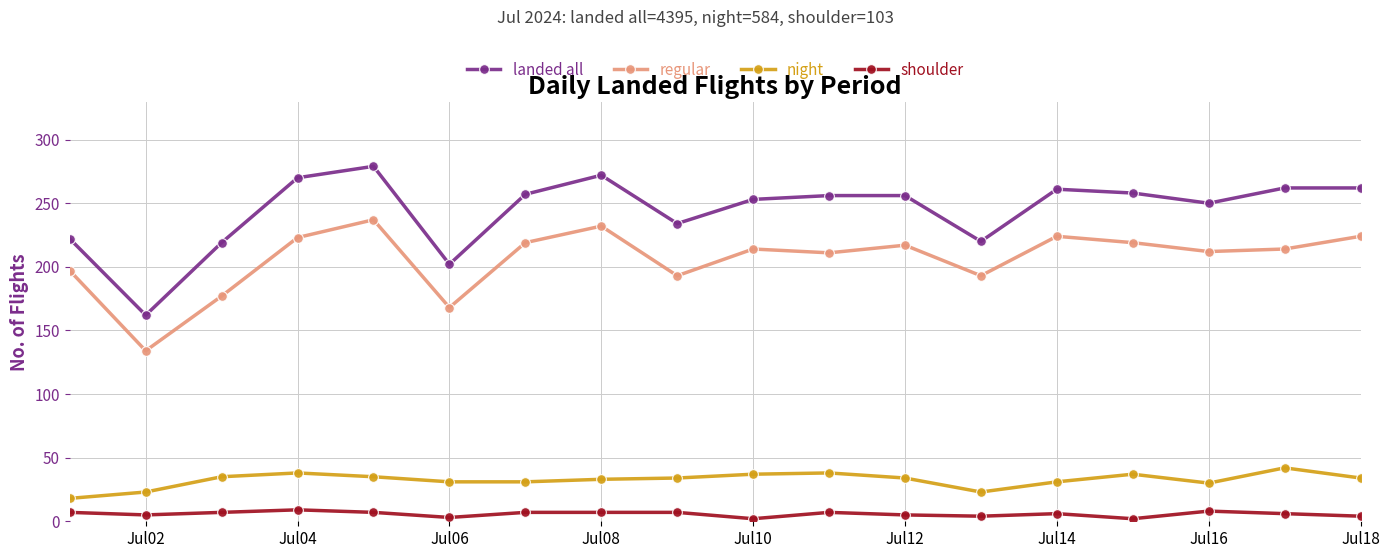

True or false: night and shoulder cross at least once.

False